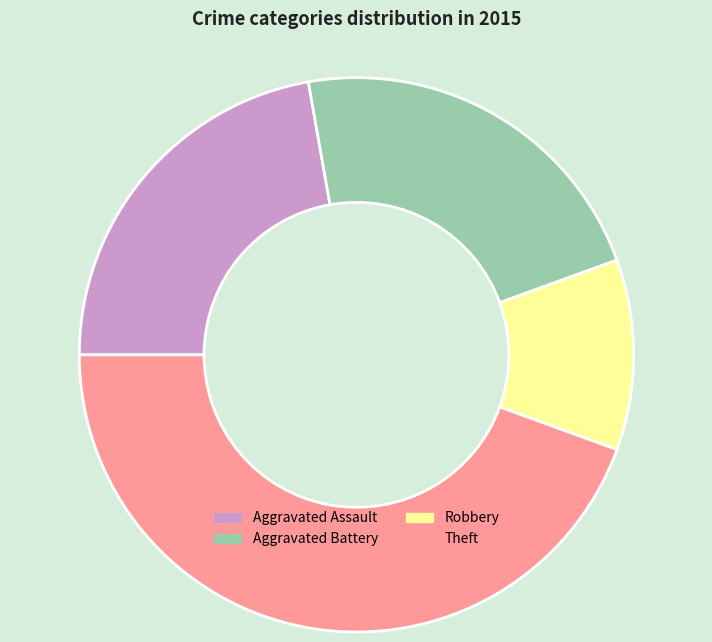

What is the smallest slice in the pie chart?

Robbery